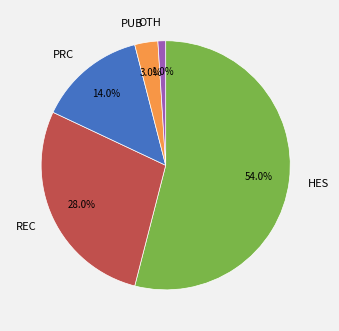

Does PRC account for over 50% of the chart?

No